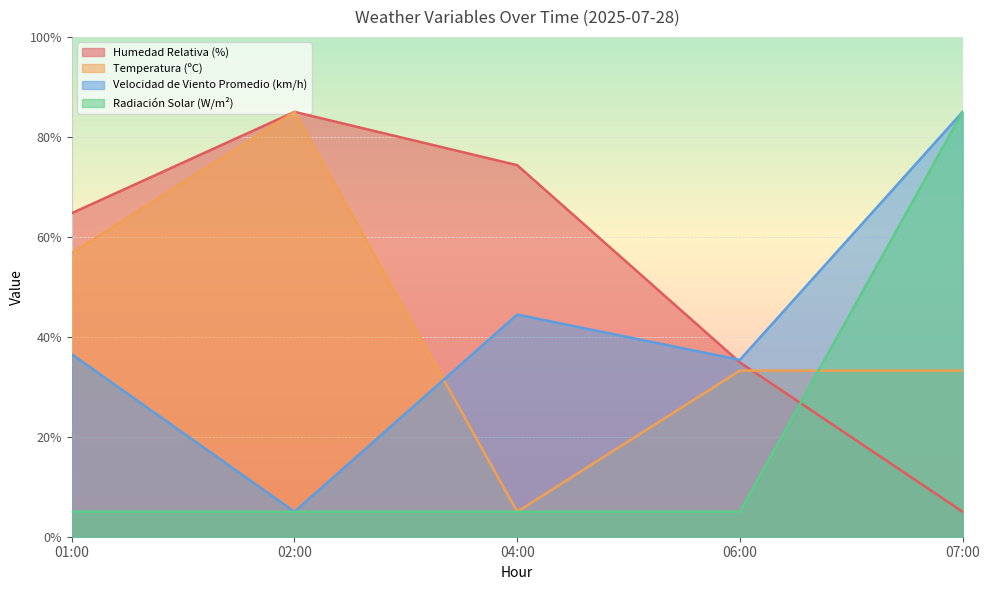

What is the difference between the maximum and second lowest values in the Radiación Solar (W/m²) series?

80.0